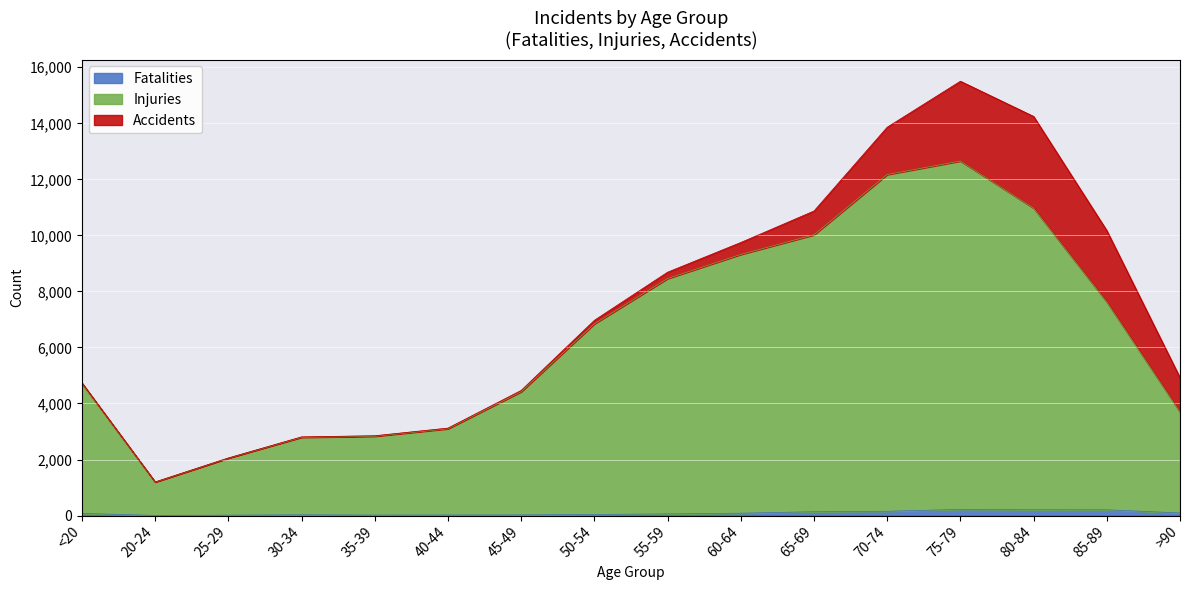

Is it true that Fatalities equals 9 at 30-34?

False